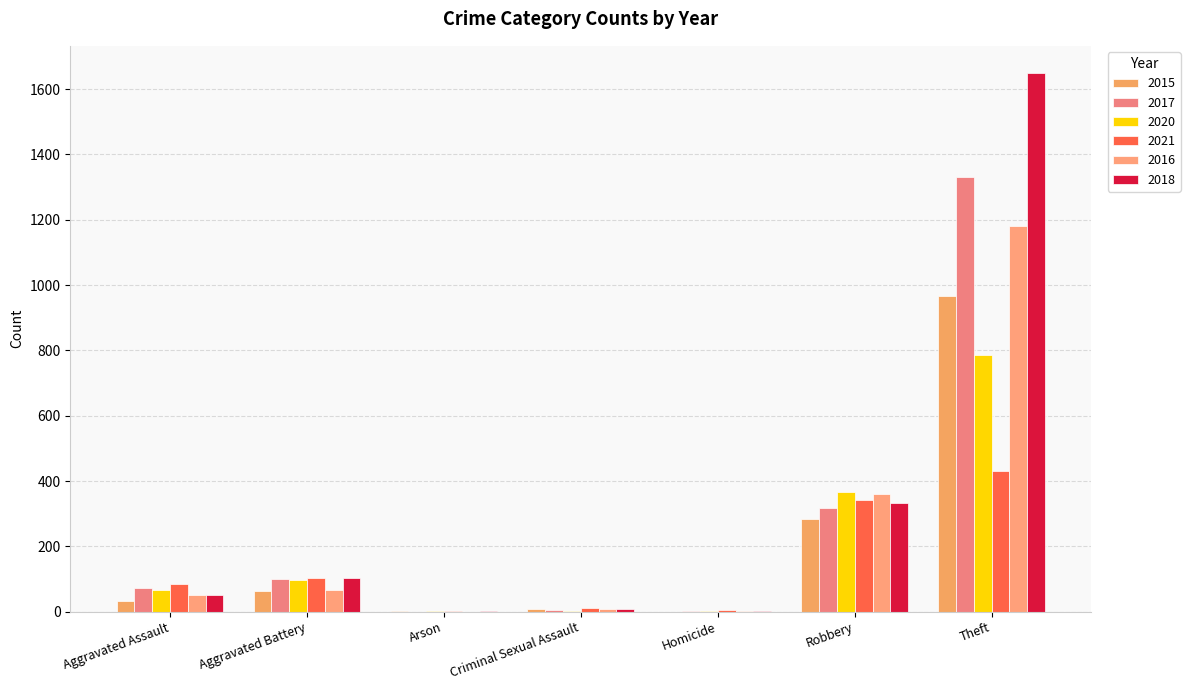

The value of 2020 at Criminal Sexual Assault is 2. True or false?

True